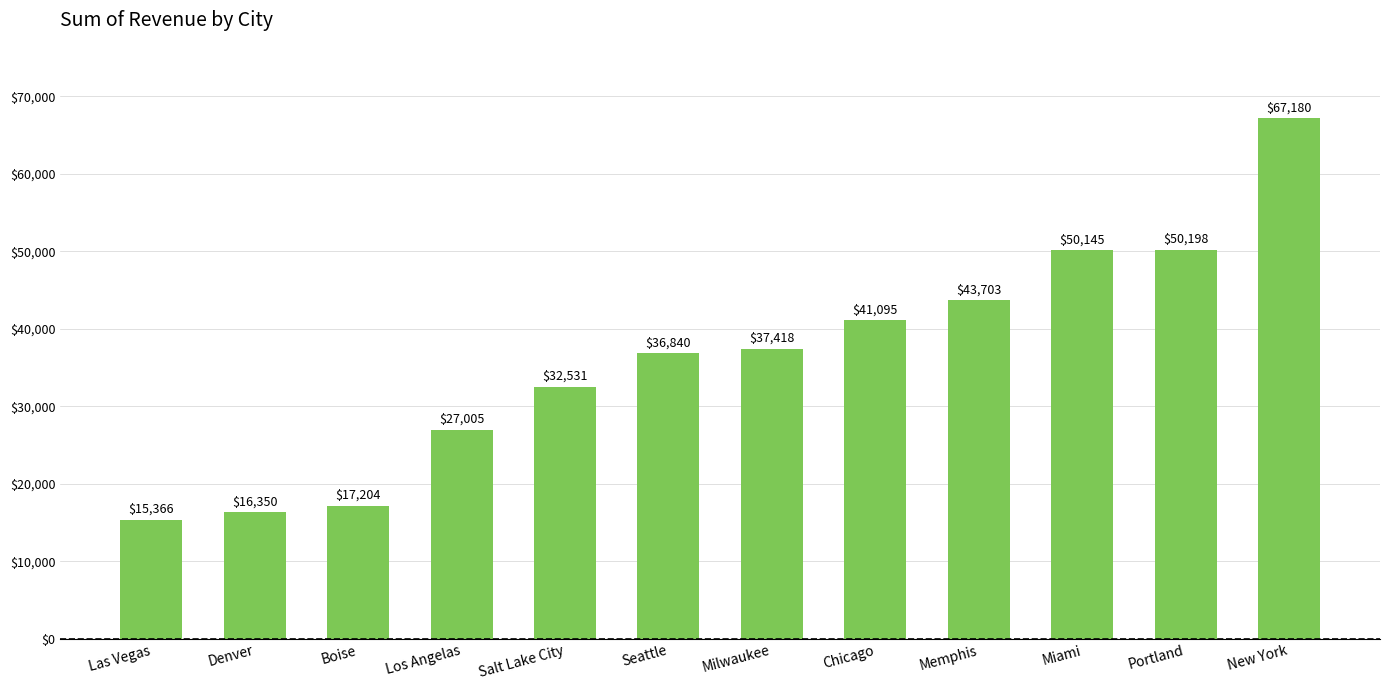

At which label is the value closest to 41273?

Chicago